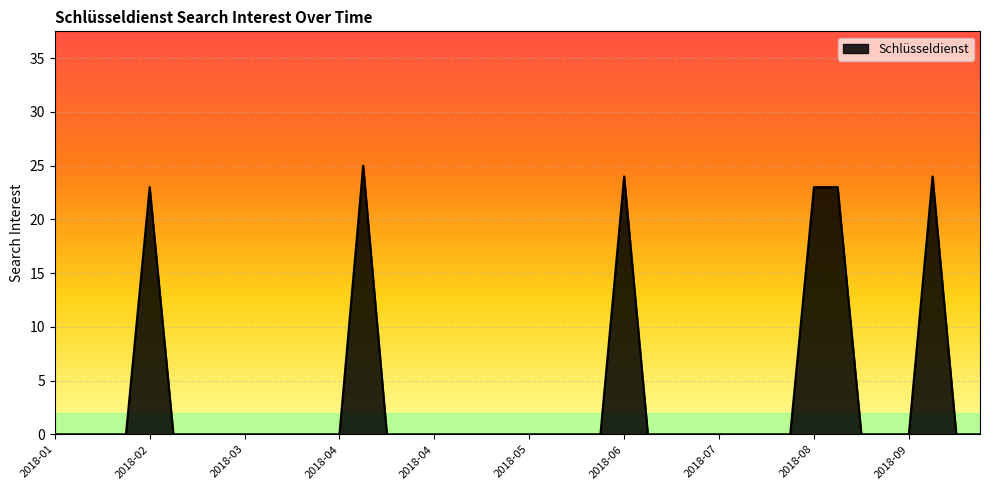

What is the maximum value shown in the chart?

25